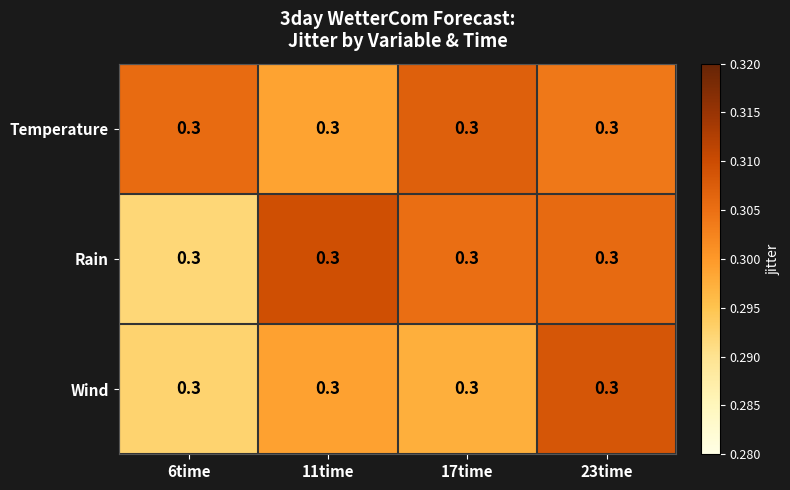

At how many categories does at least one series exceed 0?

4